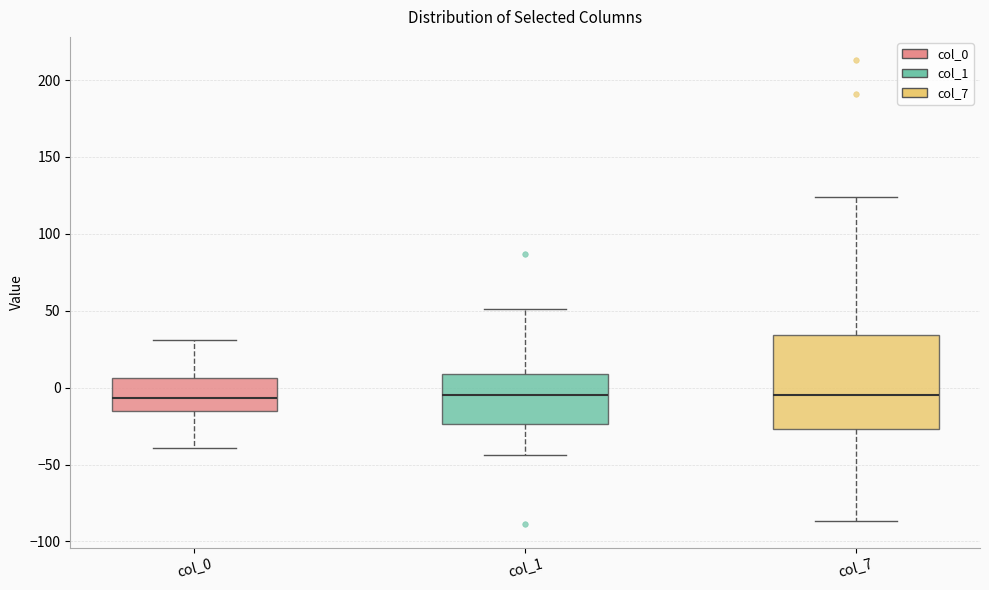

Reading left to right, transcribe this box plot: for each box, give where its median line is, the range the box spans, and where its two whiskers end, as read against the y-axis. The values are not printed on the chart, so give them approximately, as read against the axis.

col_0: median -5, box -15 to 5, whiskers -40 to 30
col_1: median -5, box -25 to 10, whiskers -45 to 50
col_7: median -5, box -25 to 35, whiskers -85 to 125